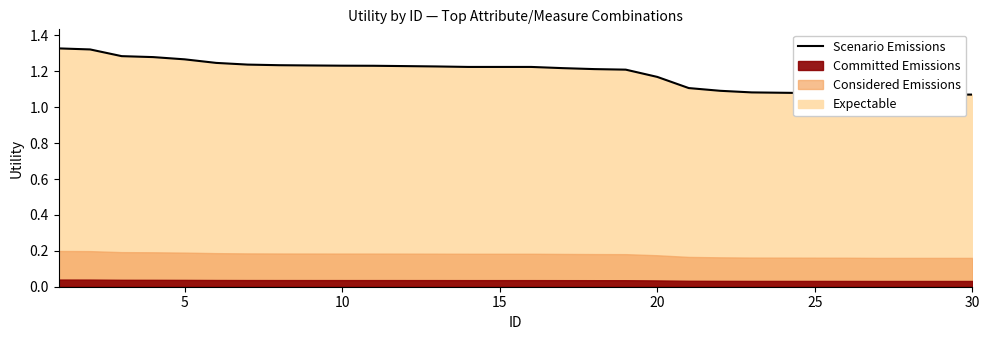

The chart shows a value of 0.6 at 30. True or false?

False